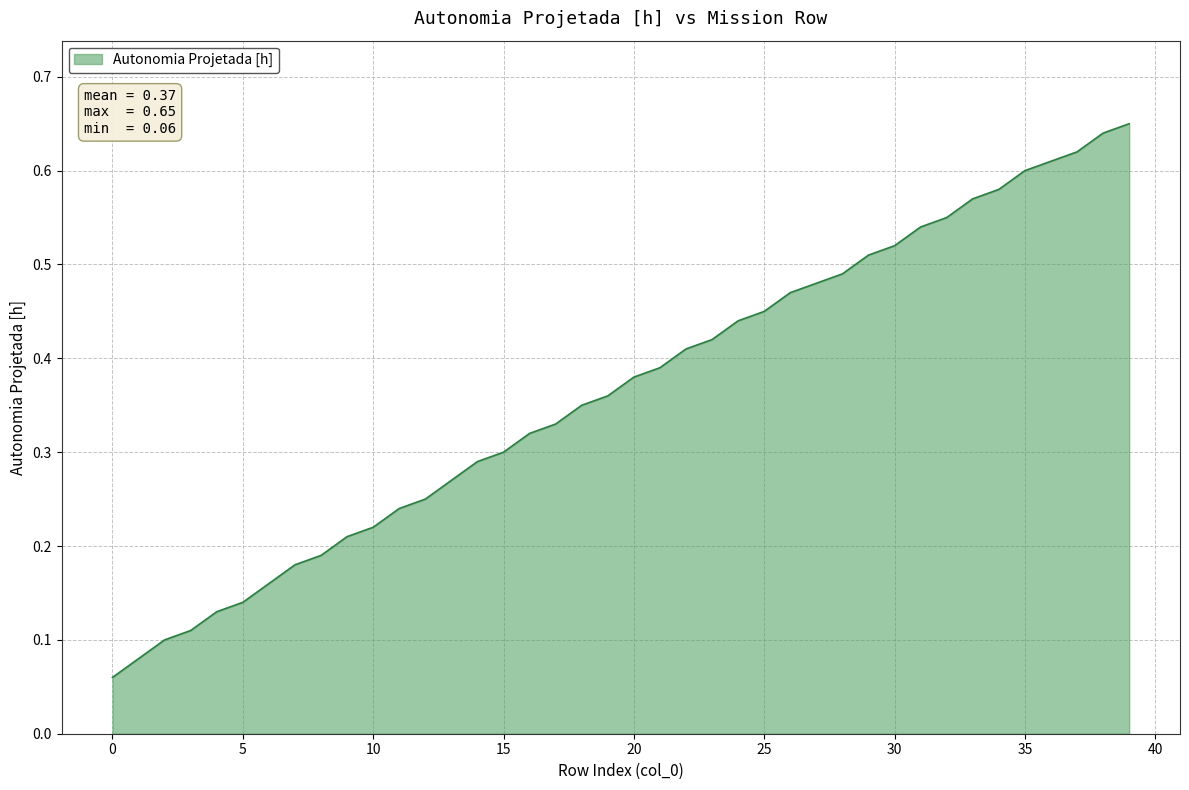

Count the number of data series in this chart.

1